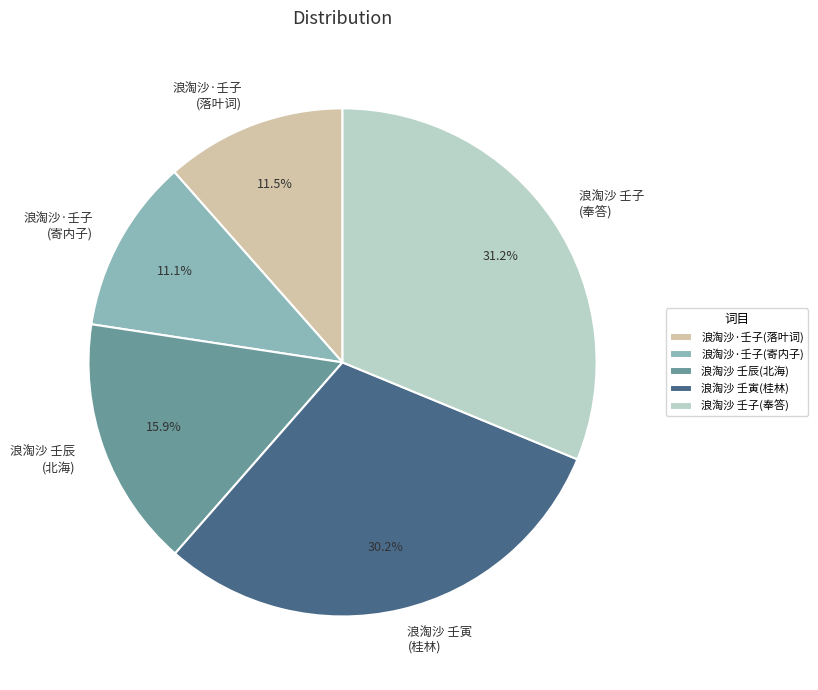

Which has a higher value, 浪淘沙·壬子 (寄内子) or 浪淘沙 壬辰 (北海)?

浪淘沙 壬辰 (北海)